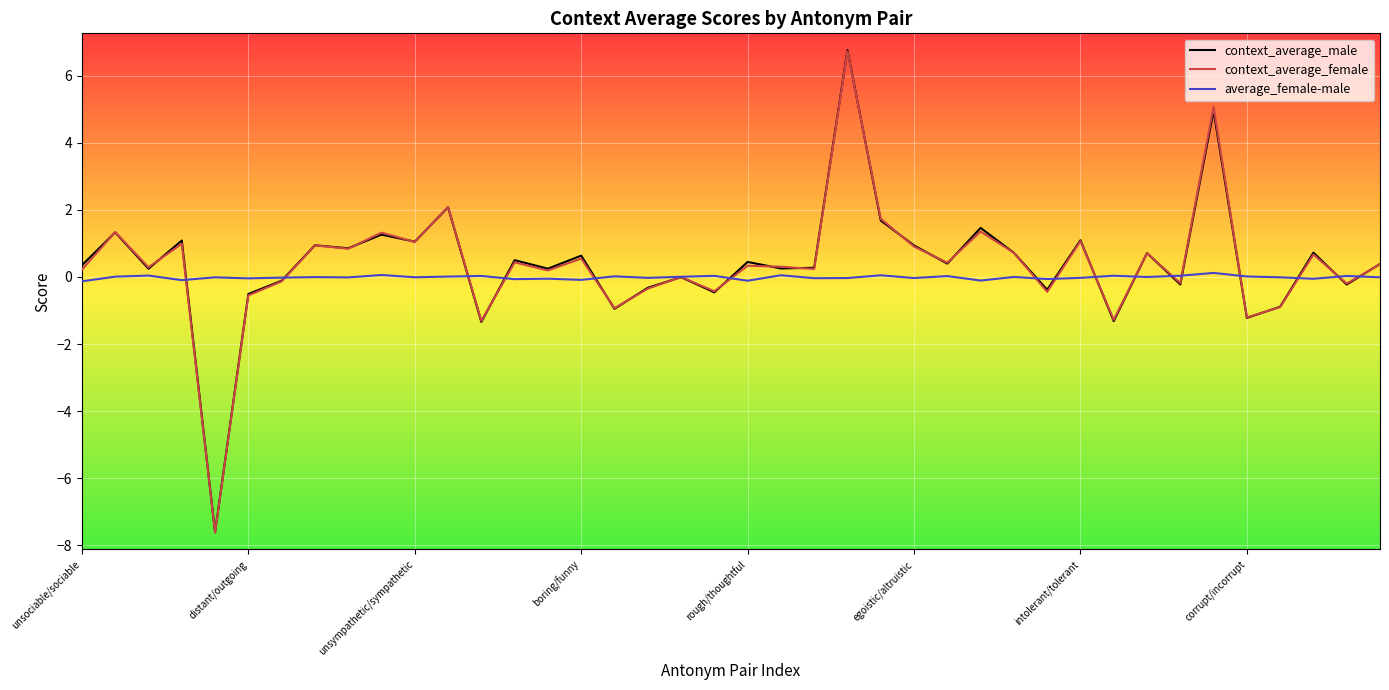

In context_average_female, how many points are higher than both neighbors (excluding endpoints)?

15